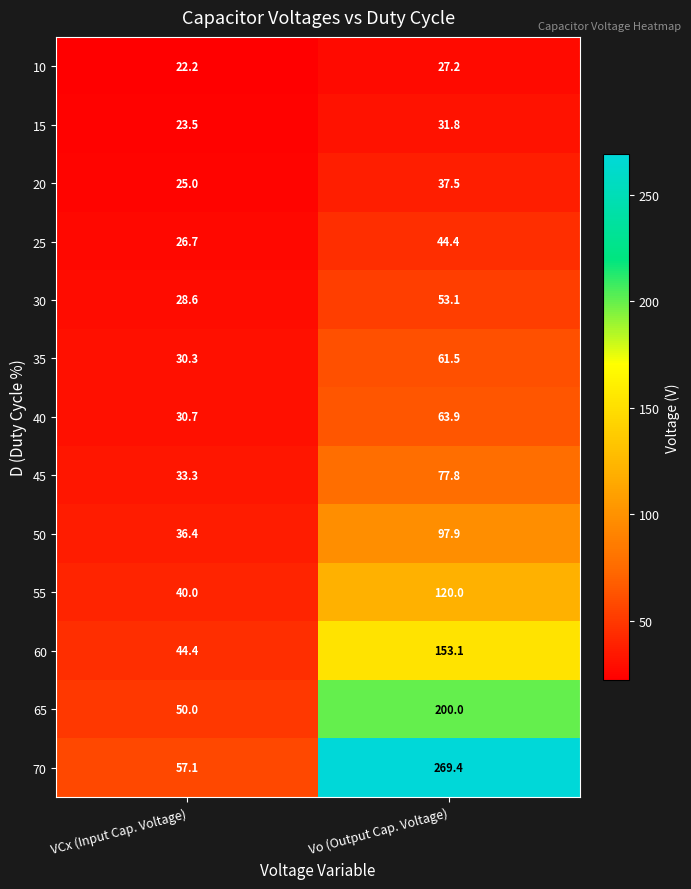

What is the sum of all 65 values?

250.0